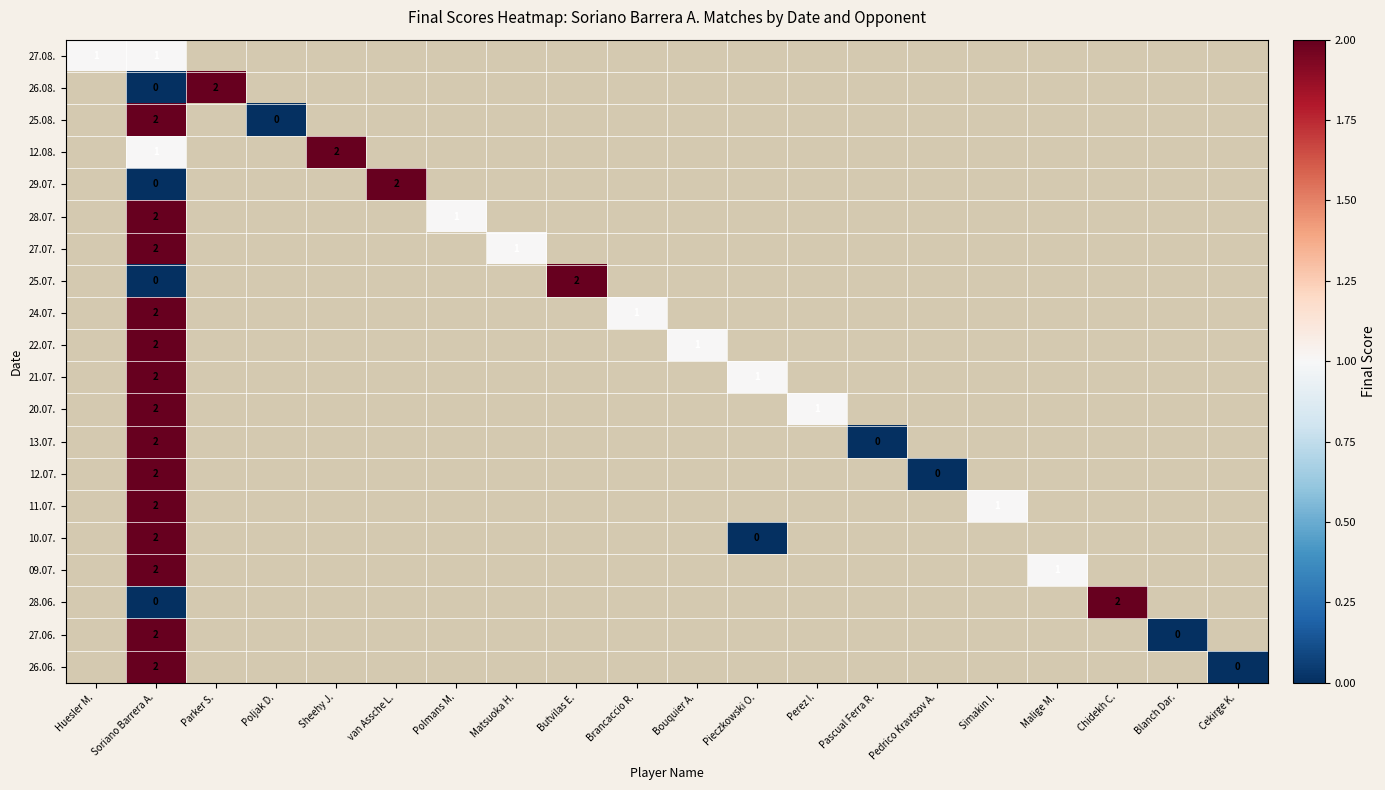

The 26.08. series shows 1 at Parker S.. True or false?

False